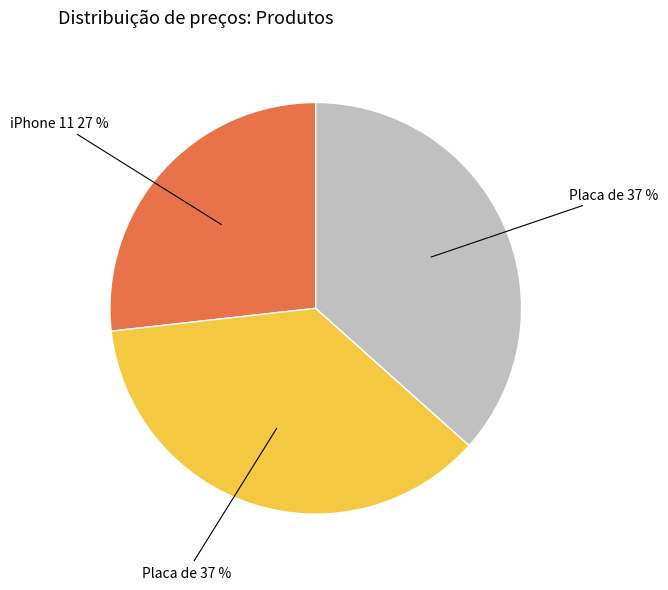

Is there any slice that represents more than half of the pie?

No